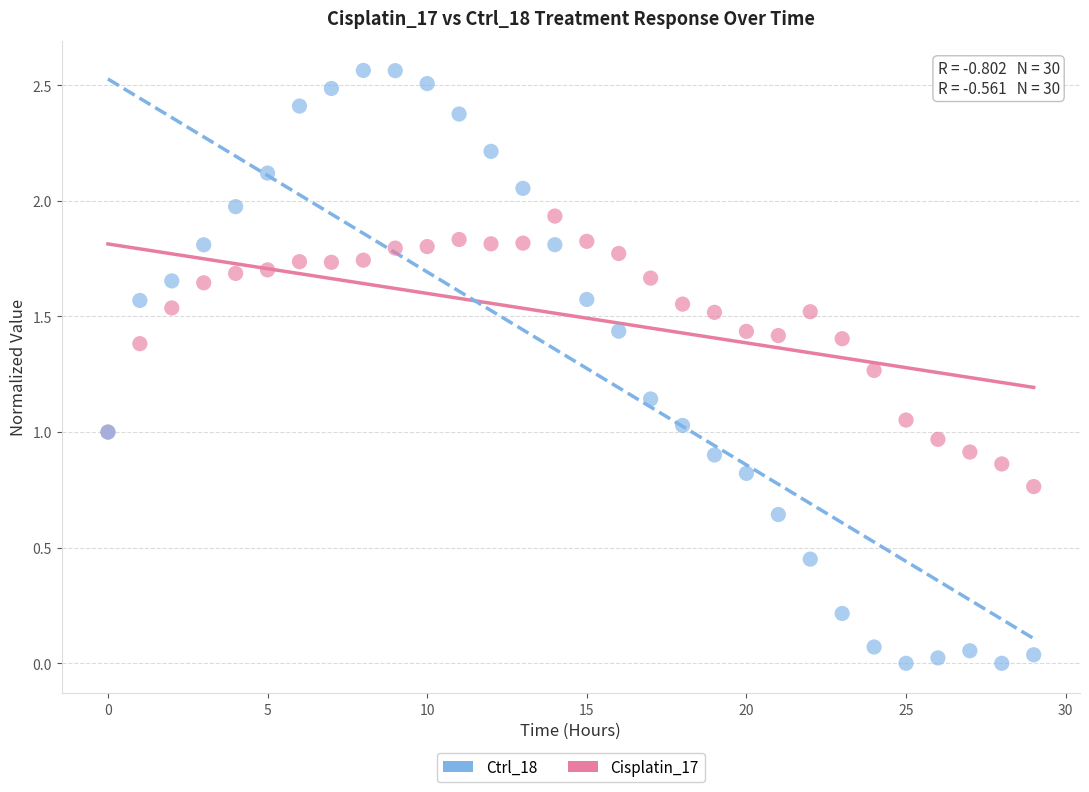

Which series reaches the minimum Y coordinate?

Ctrl_18